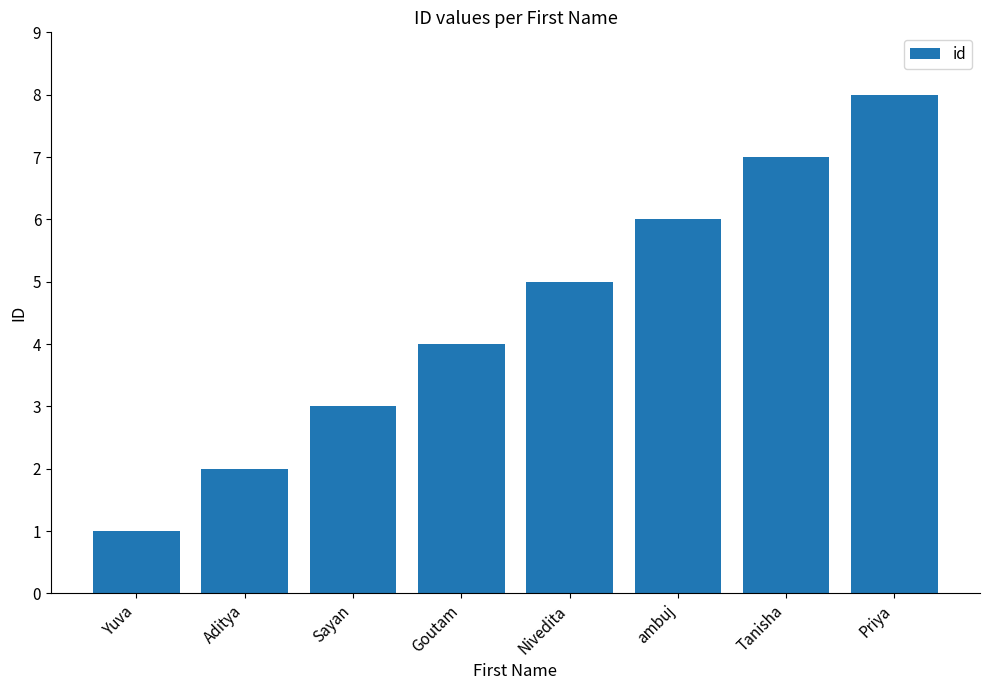

What is the change in value from Aditya to Sayan?

+1